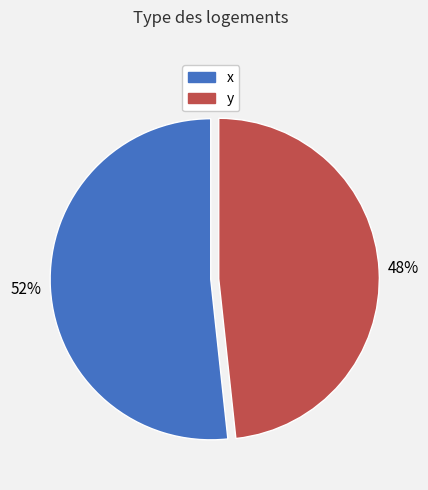

Is there any slice that represents more than half of the pie?

Yes